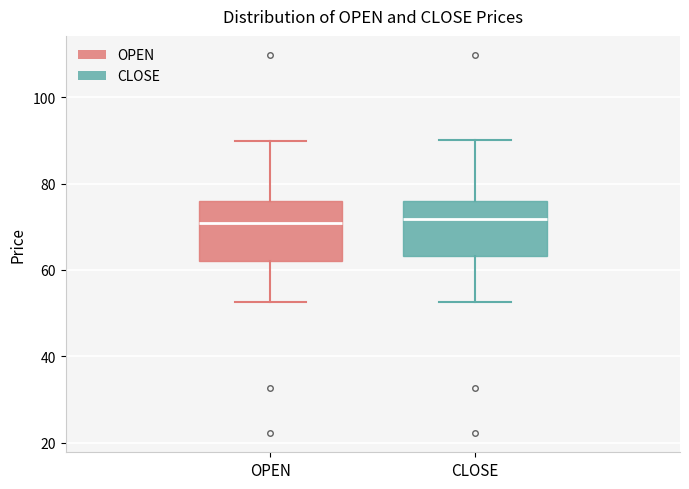

Where does the upper whisker of the box for CLOSE end on the y-axis? The values are not printed on the chart, so give them approximately, as read against the axis.

90